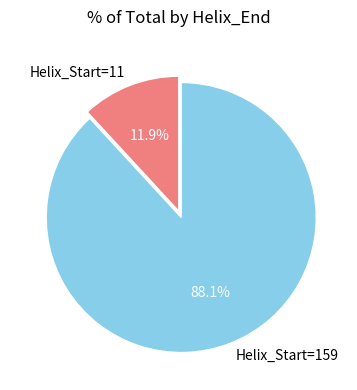

To the nearest percent, what portion does Helix_Start=11 represent?

12%